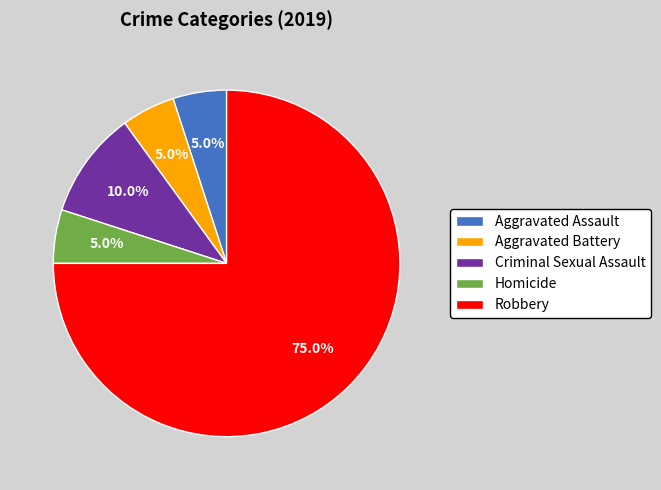

Which slice represents more than half of the pie?

Robbery